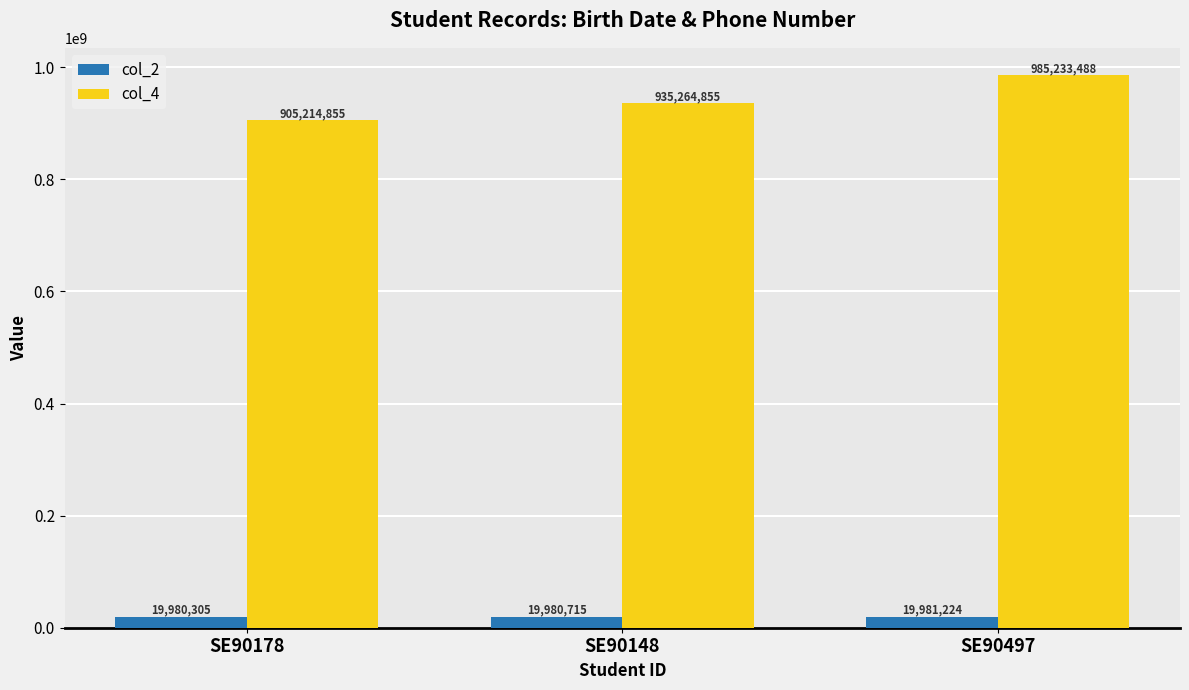

At which category is the sum across all series the highest?

SE90497